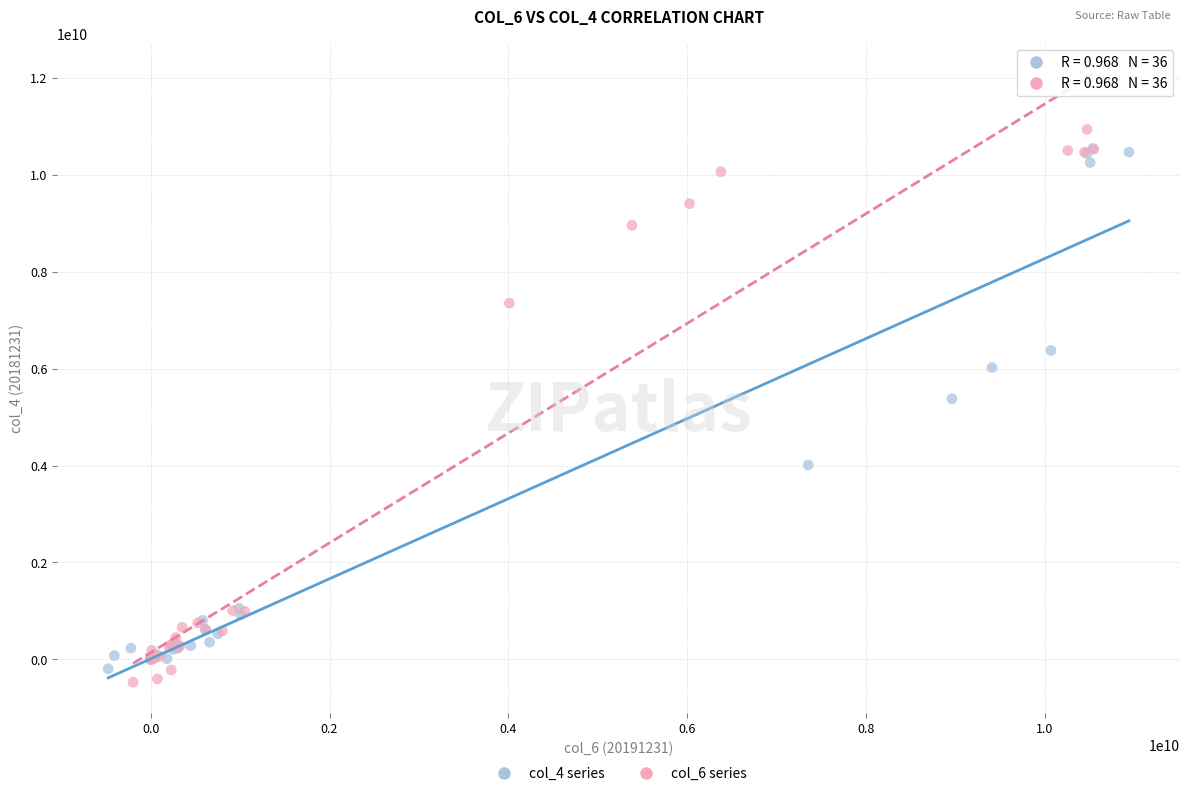

What are all the series names shown in the legend?

col_4 series, col_6 series